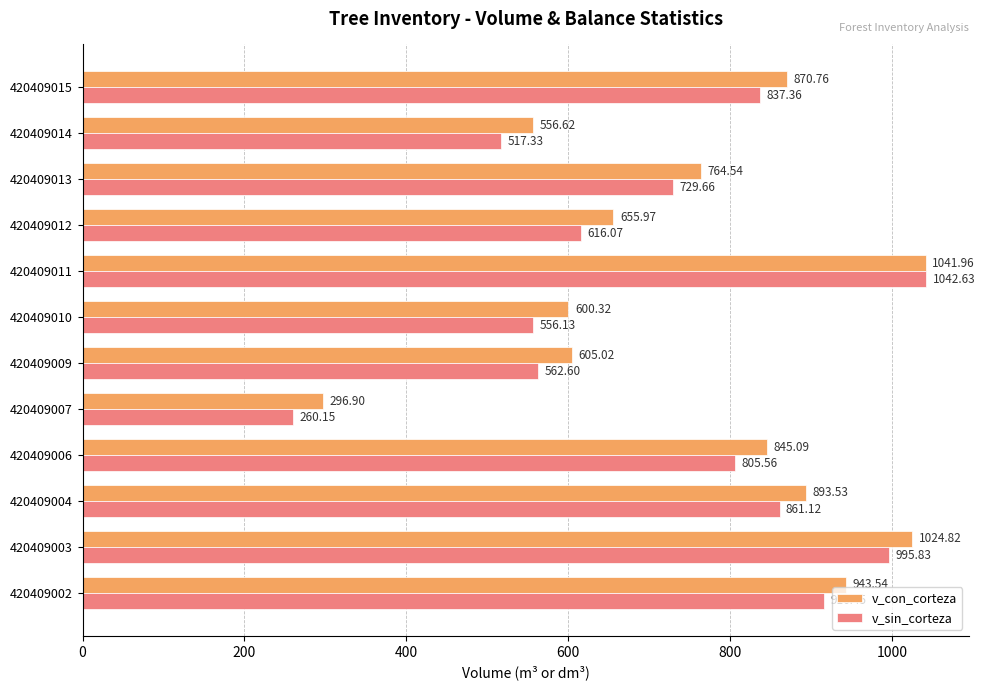

List the series in order of their peak value, highest first.

v_sin_corteza, v_con_corteza